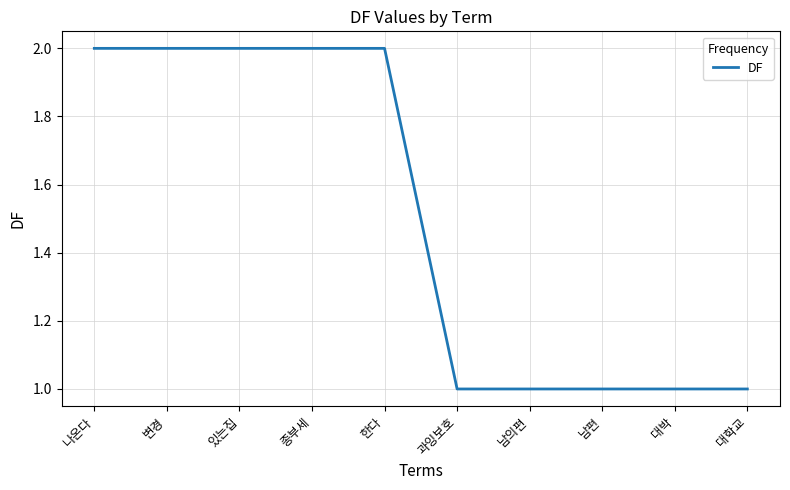

Read the value at 남의편.

1